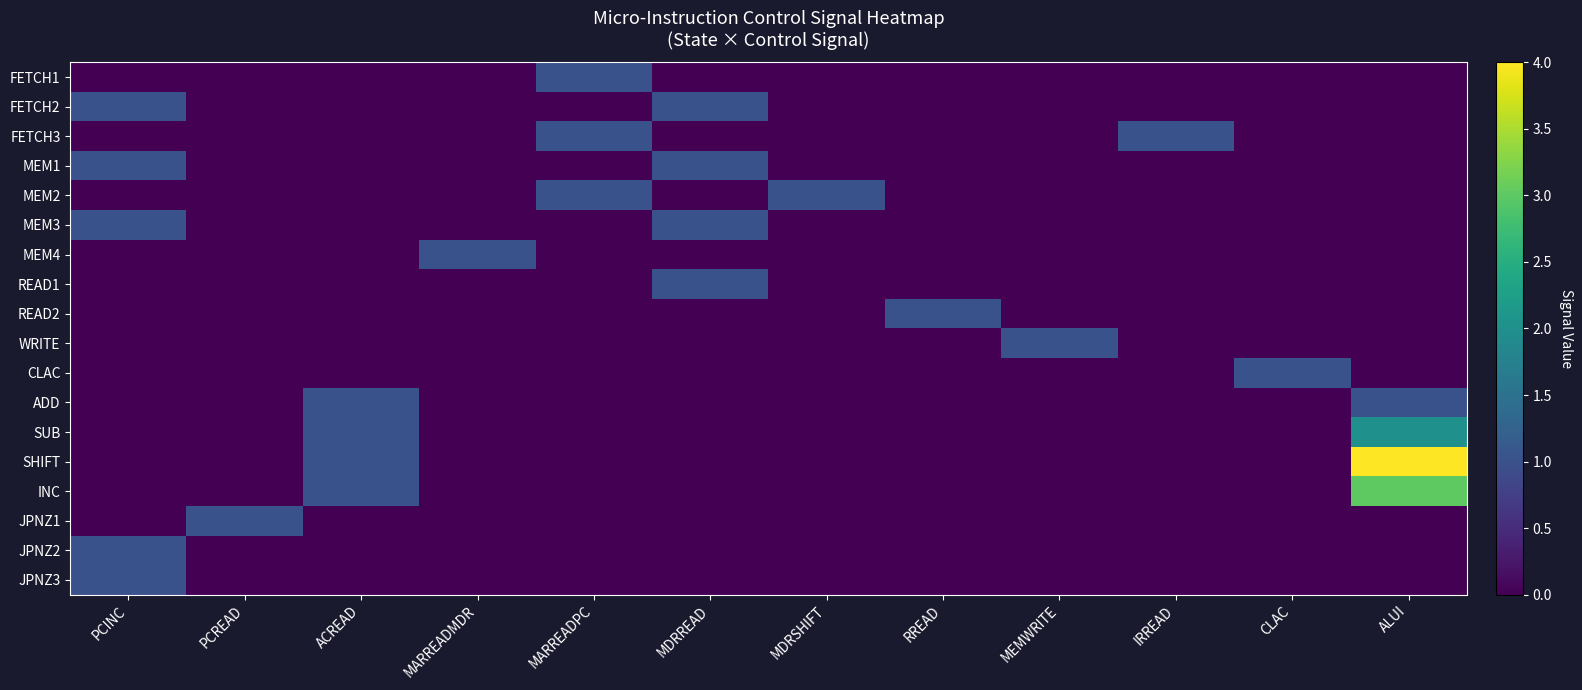

At how many categories does at least one series exceed 1?

1